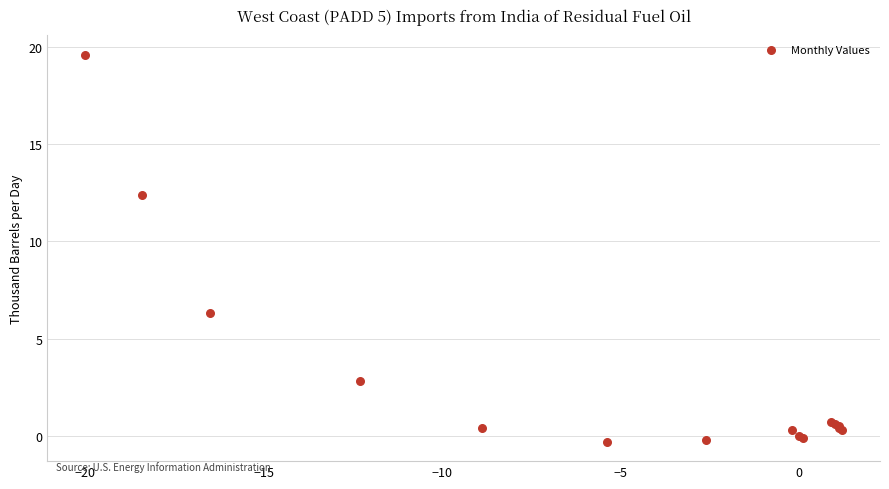

What Y value in the scatter plot is closest to 9?

6.3